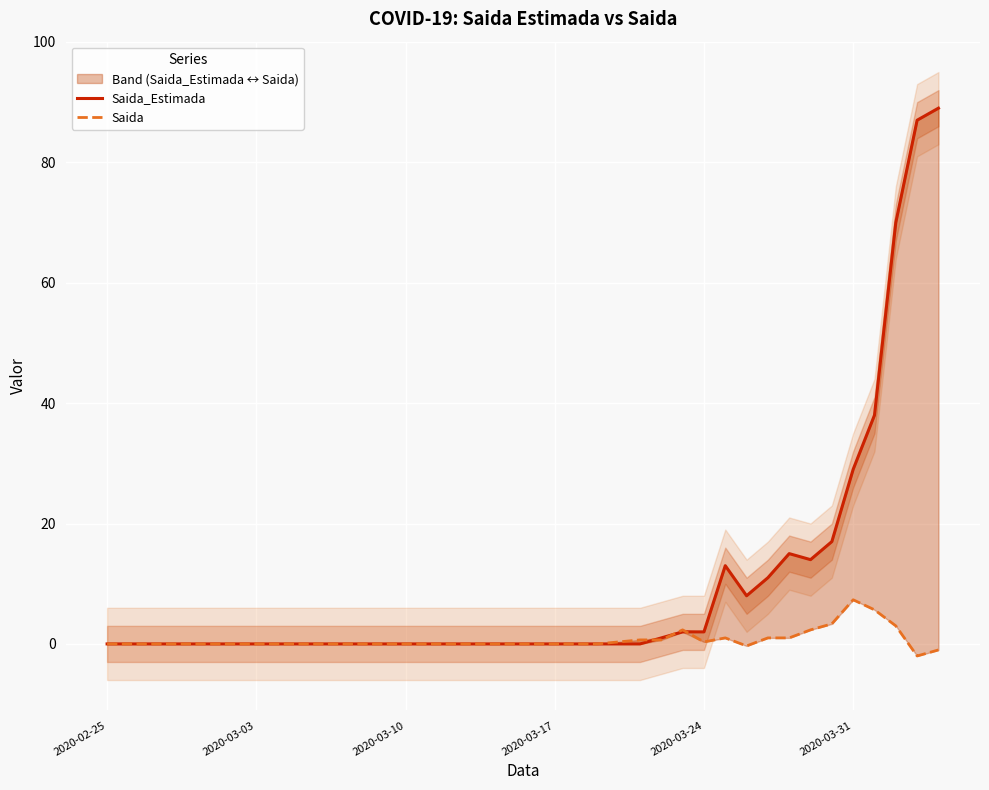

True or false: Saida_Estimada has more than 2 points higher than both neighbors.

False